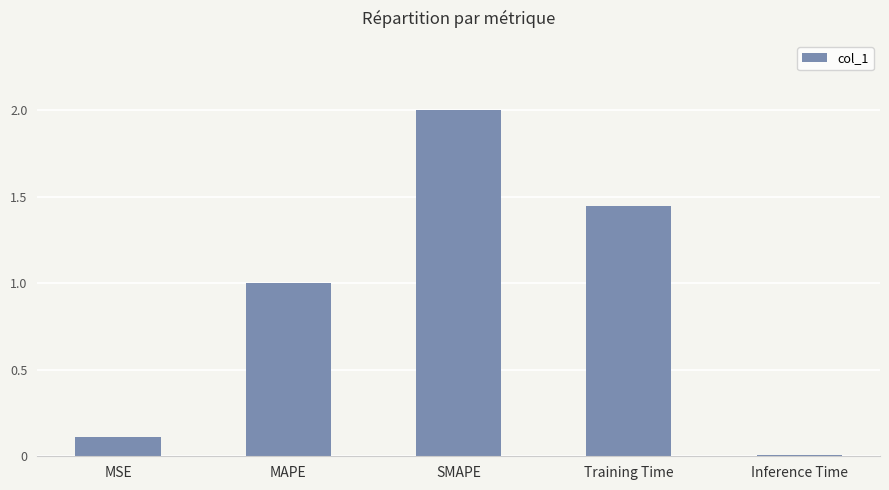

Between SMAPE and Inference Time, which is larger?

SMAPE